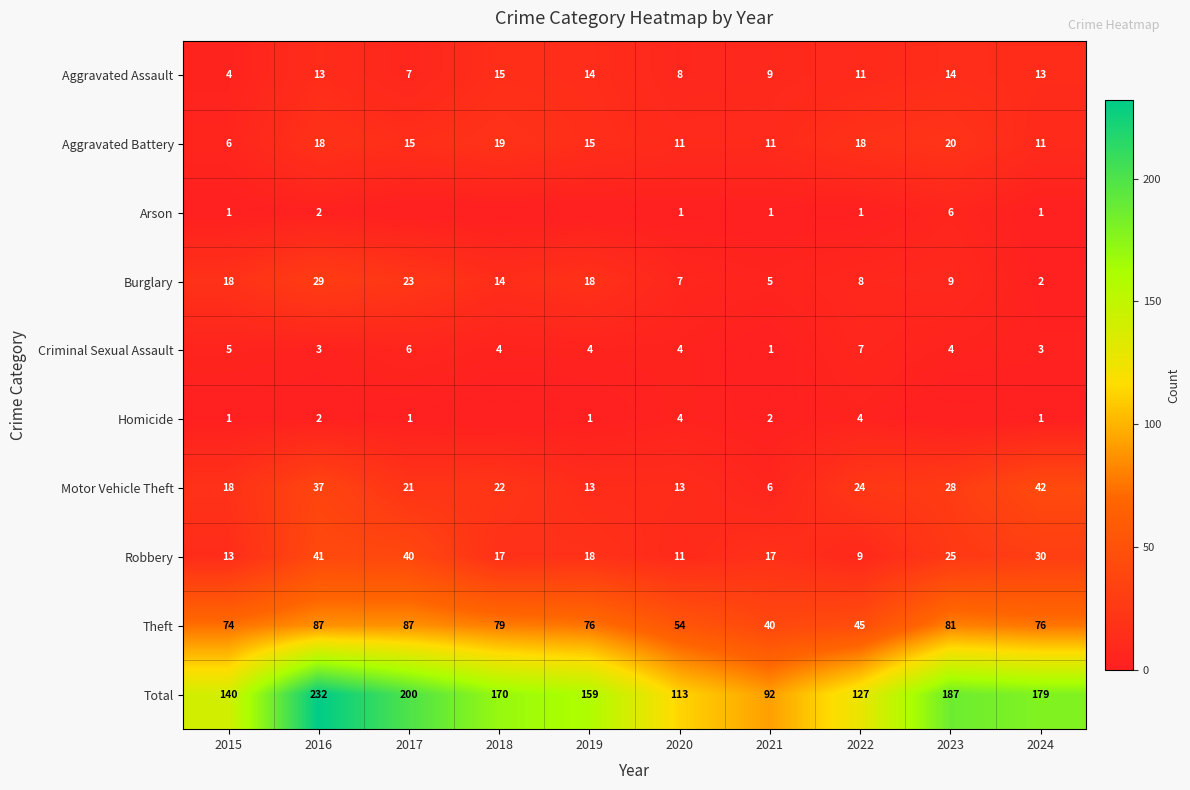

How many values in the Motor Vehicle Theft series are below 22?

5